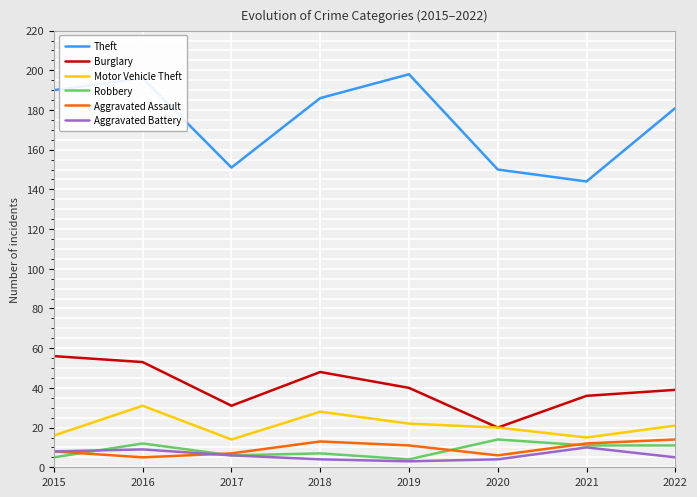

What is the difference between the highest and lowest values at 2017?

145